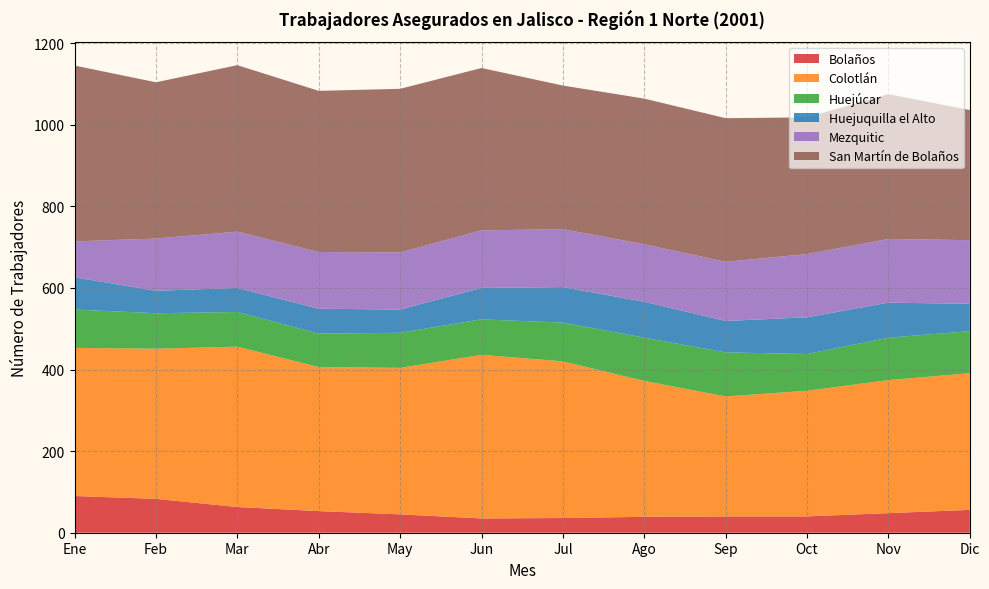

Is it true that Bolaños equals 40 at Oct?

True